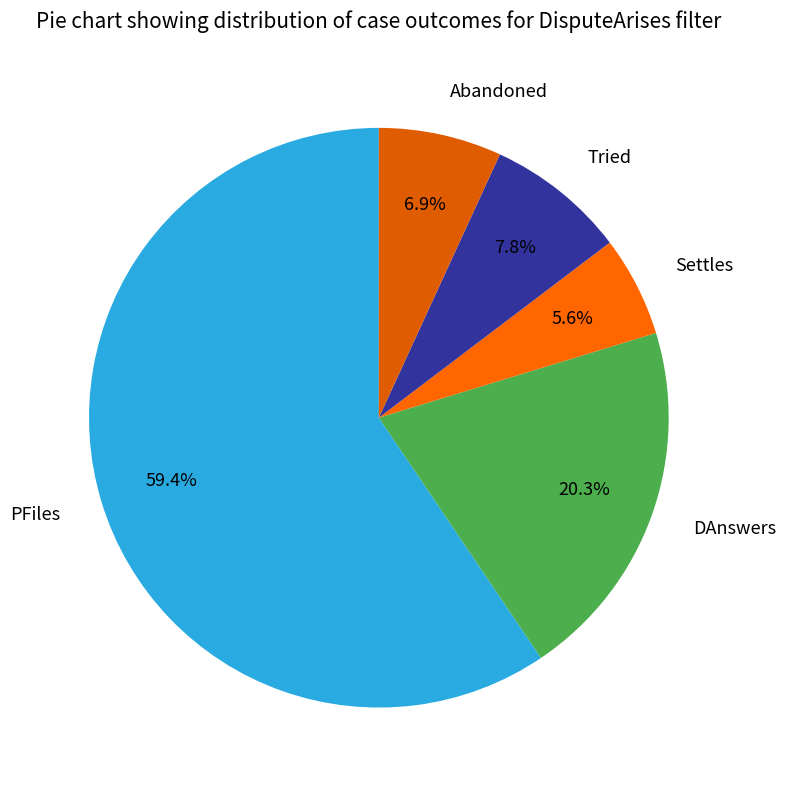

To the nearest percent, what is the difference between the Abandoned and Tried slice percentages?

1%